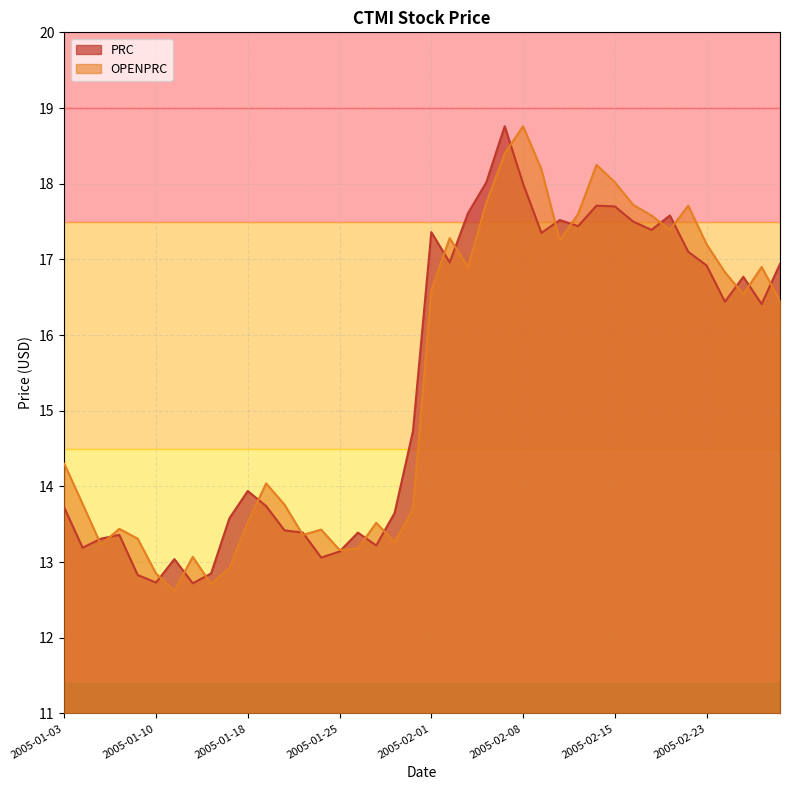

Is it true that OPENPRC equals 24.9 at 2005-02-04?

False